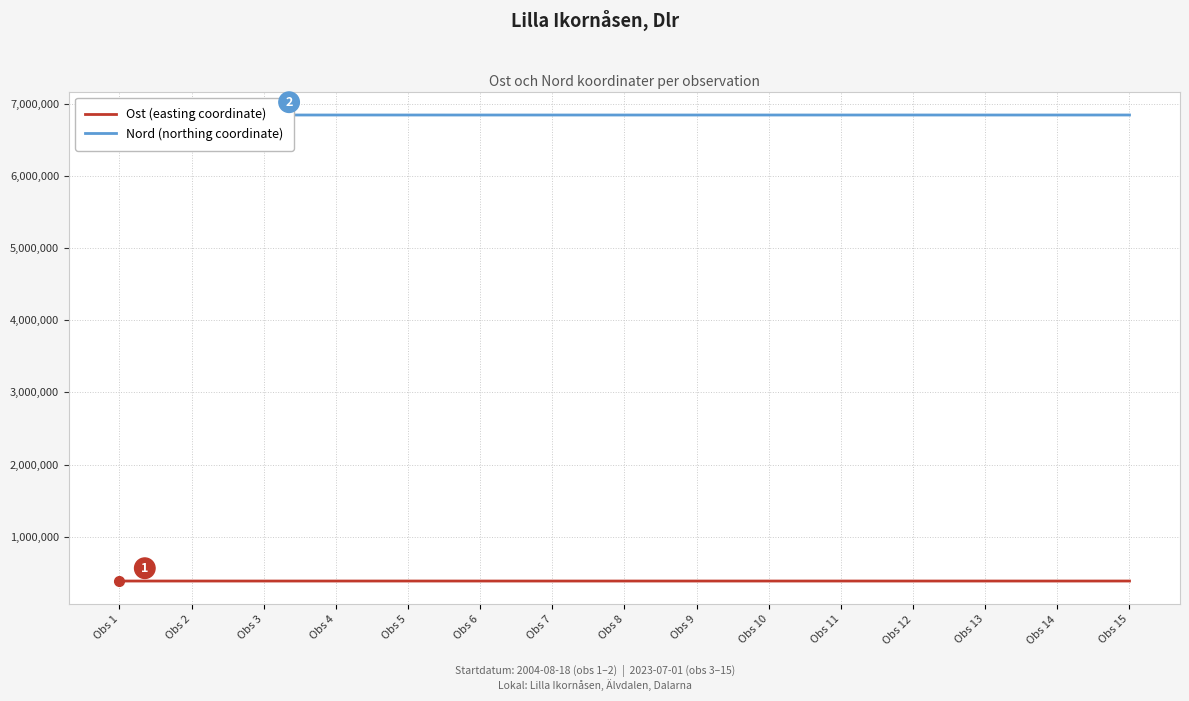

What is the lowest value of the Ost (easting coordinate) series?

385279.6